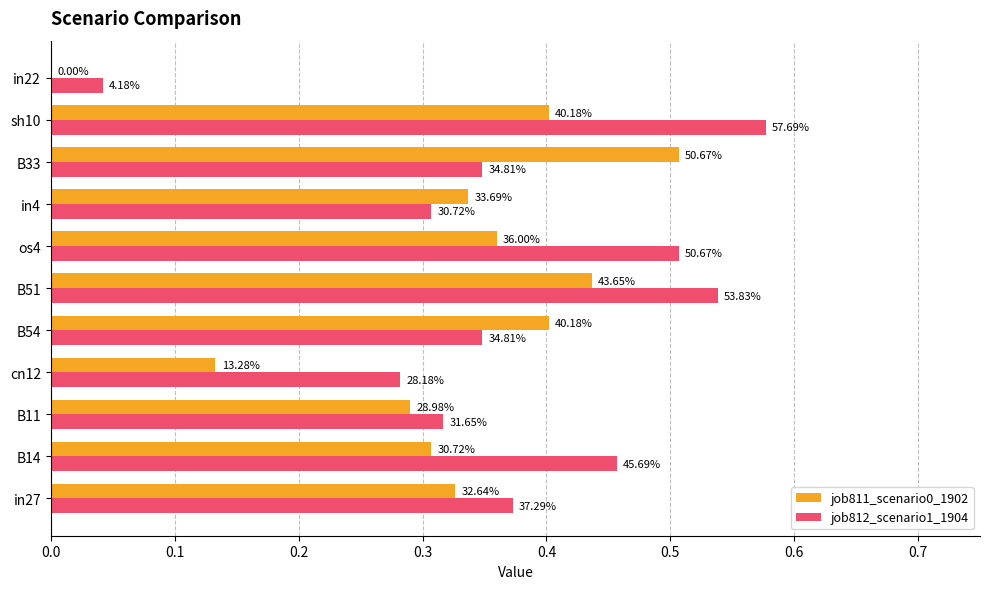

Are the bars horizontal?

Yes